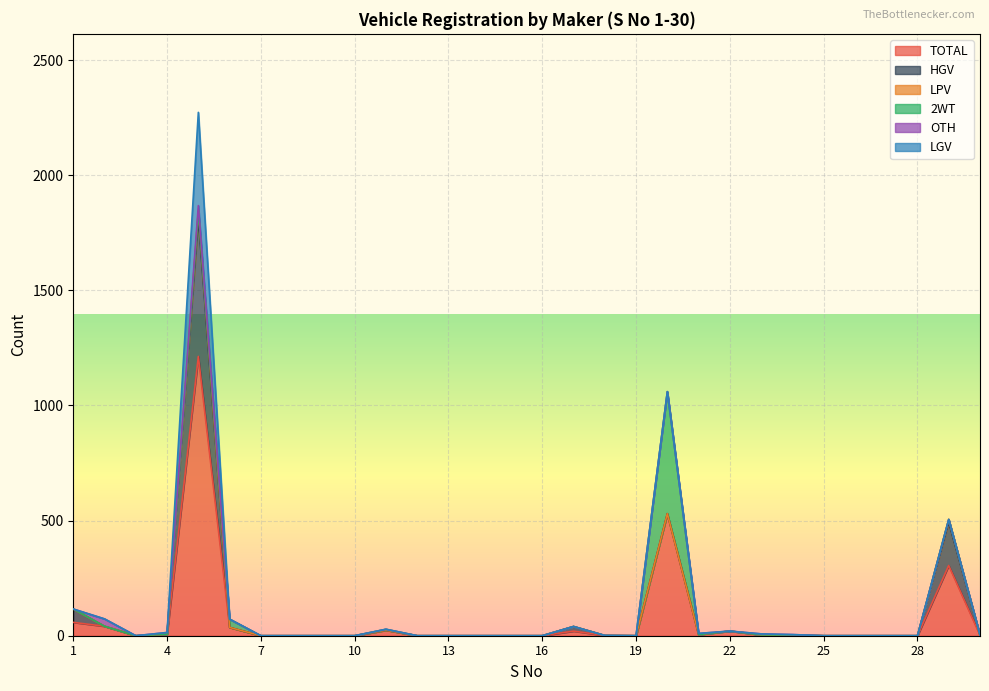

True or false: TOTAL and LGV cross at least once.

False